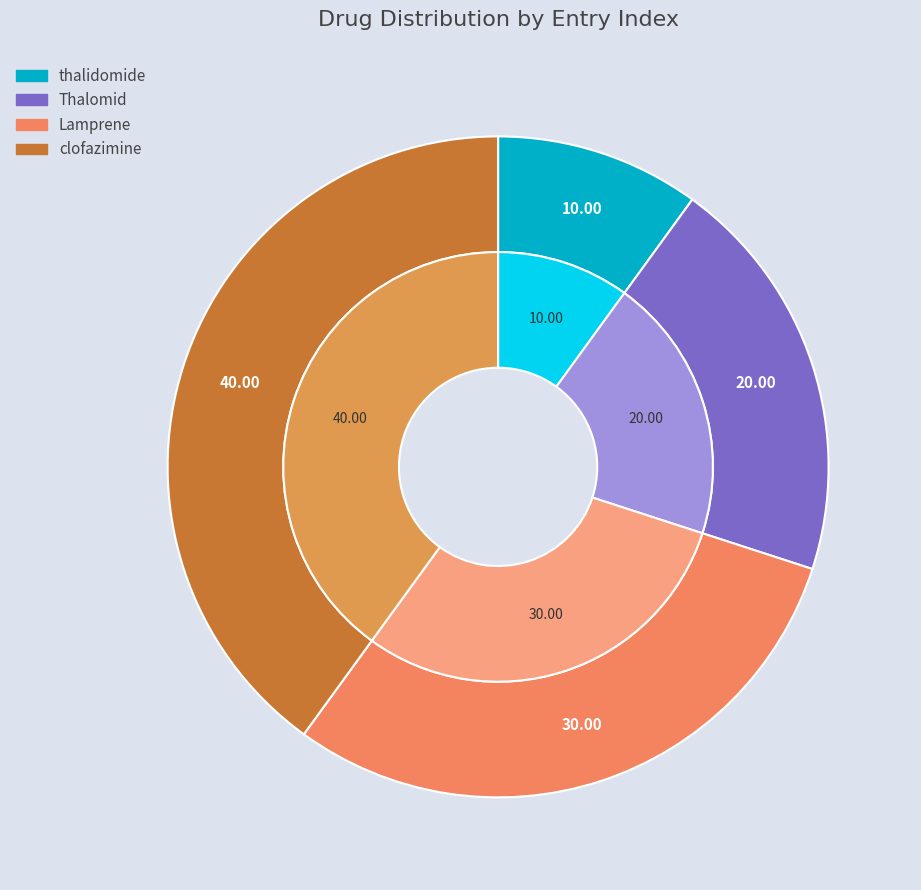

To the nearest percent, what is the combined percentage of Lamprene and clofazimine?

70%